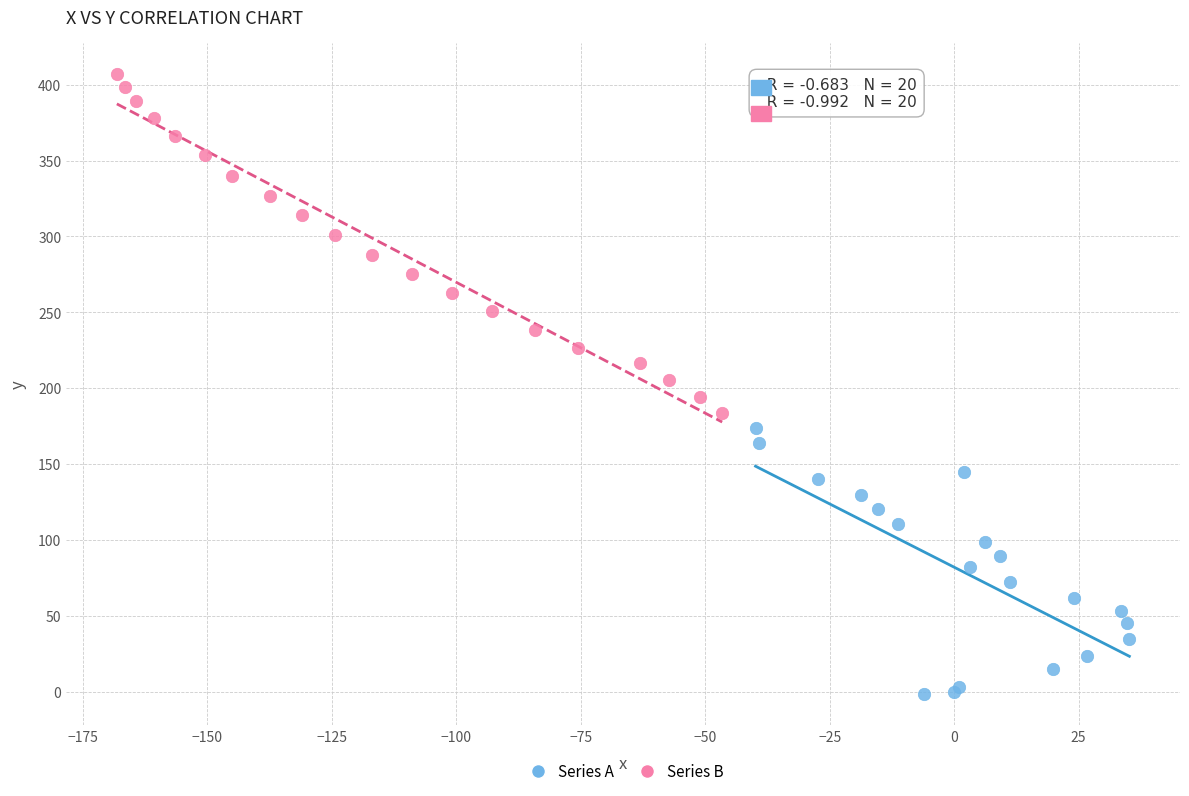

Which series reaches the maximum Y coordinate?

Series B